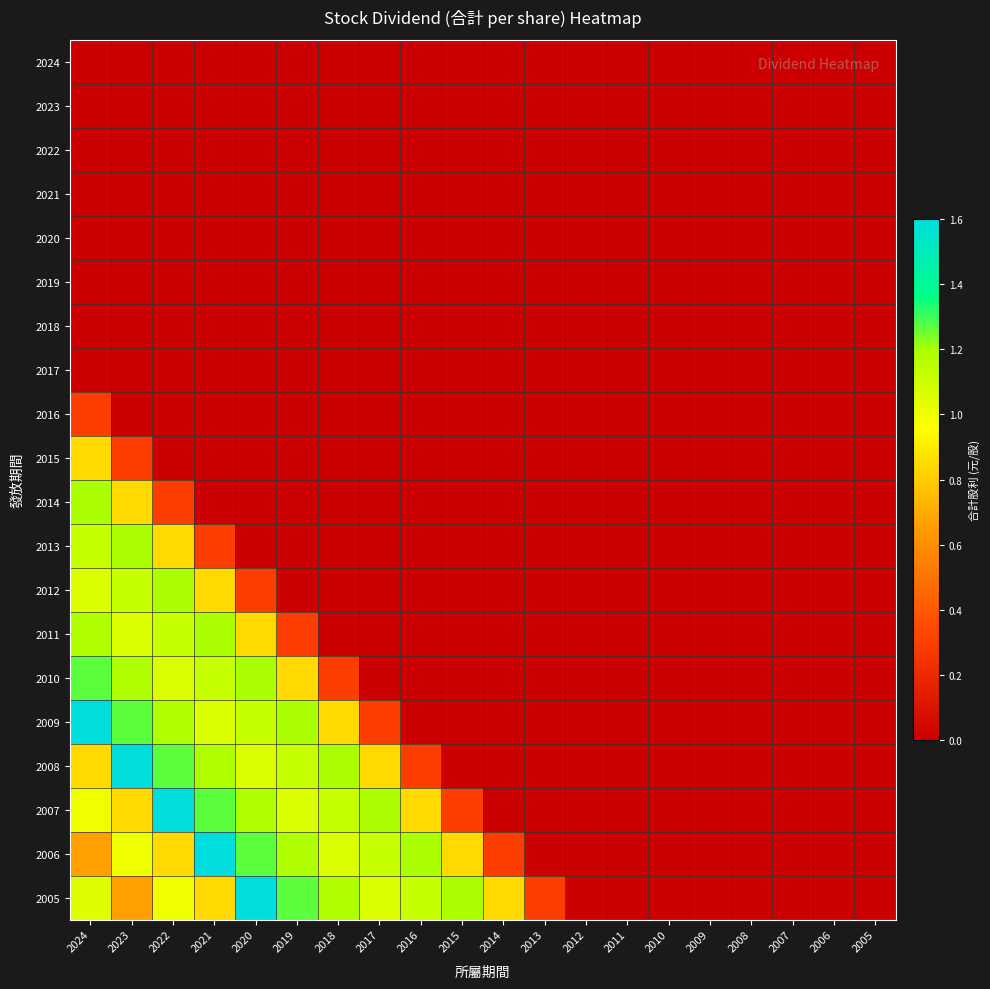

Reading left to right, list all the values displayed in this chart.

2024: 2024=0.0	2023=0.0	2022=0.0	2021=0.0	2020=0.0	2019=0.0	2018=0.0	2017=0.0	2016=0.0	2015=0.0	2014=0.0	2013=0.0	2012=0.0	2011=0.0	2010=0.0	2009=0.0	2008=0.0	2007=0.0	2006=0.0	2005=0.0
2023: 2024=0.0	2023=0.0	2022=0.0	2021=0.0	2020=0.0	2019=0.0	2018=0.0	2017=0.0	2016=0.0	2015=0.0	2014=0.0	2013=0.0	2012=0.0	2011=0.0	2010=0.0	2009=0.0	2008=0.0	2007=0.0	2006=0.0	2005=0.0
2022: 2024=0.0	2023=0.0	2022=0.0	2021=0.0	2020=0.0	2019=0.0	2018=0.0	2017=0.0	2016=0.0	2015=0.0	2014=0.0	2013=0.0	2012=0.0	2011=0.0	2010=0.0	2009=0.0	2008=0.0	2007=0.0	2006=0.0	2005=0.0
2021: 2024=0.0	2023=0.0	2022=0.0	2021=0.0	2020=0.0	2019=0.0	2018=0.0	2017=0.0	2016=0.0	2015=0.0	2014=0.0	2013=0.0	2012=0.0	2011=0.0	2010=0.0	2009=0.0	2008=0.0	2007=0.0	2006=0.0	2005=0.0
2020: 2024=0.0	2023=0.0	2022=0.0	2021=0.0	2020=0.0	2019=0.0	2018=0.0	2017=0.0	2016=0.0	2015=0.0	2014=0.0	2013=0.0	2012=0.0	2011=0.0	2010=0.0	2009=0.0	2008=0.0	2007=0.0	2006=0.0	2005=0.0
2019: 2024=0.0	2023=0.0	2022=0.0	2021=0.0	2020=0.0	2019=0.0	2018=0.0	2017=0.0	2016=0.0	2015=0.0	2014=0.0	2013=0.0	2012=0.0	2011=0.0	2010=0.0	2009=0.0	2008=0.0	2007=0.0	2006=0.0	2005=0.0
2018: 2024=0.0	2023=0.0	2022=0.0	2021=0.0	2020=0.0	2019=0.0	2018=0.0	2017=0.0	2016=0.0	2015=0.0	2014=0.0	2013=0.0	2012=0.0	2011=0.0	2010=0.0	2009=0.0	2008=0.0	2007=0.0	2006=0.0	2005=0.0
2017: 2024=0.0	2023=0.0	2022=0.0	2021=0.0	2020=0.0	2019=0.0	2018=0.0	2017=0.0	2016=0.0	2015=0.0	2014=0.0	2013=0.0	2012=0.0	2011=0.0	2010=0.0	2009=0.0	2008=0.0	2007=0.0	2006=0.0	2005=0.0
2016: 2024=0.3	2023=0.0	2022=0.0	2021=0.0	2020=0.0	2019=0.0	2018=0.0	2017=0.0	2016=0.0	2015=0.0	2014=0.0	2013=0.0	2012=0.0	2011=0.0	2010=0.0	2009=0.0	2008=0.0	2007=0.0	2006=0.0	2005=0.0
2015: 2024=0.8	2023=0.3	2022=0.0	2021=0.0	2020=0.0	2019=0.0	2018=0.0	2017=0.0	2016=0.0	2015=0.0	2014=0.0	2013=0.0	2012=0.0	2011=0.0	2010=0.0	2009=0.0	2008=0.0	2007=0.0	2006=0.0	2005=0.0
2014: 2024=1.2	2023=0.8	2022=0.3	2021=0.0	2020=0.0	2019=0.0	2018=0.0	2017=0.0	2016=0.0	2015=0.0	2014=0.0	2013=0.0	2012=0.0	2011=0.0	2010=0.0	2009=0.0	2008=0.0	2007=0.0	2006=0.0	2005=0.0
2013: 2024=1.1	2023=1.2	2022=0.8	2021=0.3	2020=0.0	2019=0.0	2018=0.0	2017=0.0	2016=0.0	2015=0.0	2014=0.0	2013=0.0	2012=0.0	2011=0.0	2010=0.0	2009=0.0	2008=0.0	2007=0.0	2006=0.0	2005=0.0
2012: 2024=1.1	2023=1.1	2022=1.2	2021=0.8	2020=0.3	2019=0.0	2018=0.0	2017=0.0	2016=0.0	2015=0.0	2014=0.0	2013=0.0	2012=0.0	2011=0.0	2010=0.0	2009=0.0	2008=0.0	2007=0.0	2006=0.0	2005=0.0
2011: 2024=1.2	2023=1.1	2022=1.1	2021=1.2	2020=0.8	2019=0.3	2018=0.0	2017=0.0	2016=0.0	2015=0.0	2014=0.0	2013=0.0	2012=0.0	2011=0.0	2010=0.0	2009=0.0	2008=0.0	2007=0.0	2006=0.0	2005=0.0
2010: 2024=1.3	2023=1.2	2022=1.1	2021=1.1	2020=1.2	2019=0.8	2018=0.3	2017=0.0	2016=0.0	2015=0.0	2014=0.0	2013=0.0	2012=0.0	2011=0.0	2010=0.0	2009=0.0	2008=0.0	2007=0.0	2006=0.0	2005=0.0
2009: 2024=1.6	2023=1.3	2022=1.2	2021=1.1	2020=1.1	2019=1.2	2018=0.8	2017=0.3	2016=0.0	2015=0.0	2014=0.0	2013=0.0	2012=0.0	2011=0.0	2010=0.0	2009=0.0	2008=0.0	2007=0.0	2006=0.0	2005=0.0
2008: 2024=0.8	2023=1.6	2022=1.3	2021=1.2	2020=1.1	2019=1.1	2018=1.2	2017=0.8	2016=0.3	2015=0.0	2014=0.0	2013=0.0	2012=0.0	2011=0.0	2010=0.0	2009=0.0	2008=0.0	2007=0.0	2006=0.0	2005=0.0
2007: 2024=1.0	2023=0.8	2022=1.6	2021=1.3	2020=1.2	2019=1.1	2018=1.1	2017=1.2	2016=0.8	2015=0.3	2014=0.0	2013=0.0	2012=0.0	2011=0.0	2010=0.0	2009=0.0	2008=0.0	2007=0.0	2006=0.0	2005=0.0
2006: 2024=0.7	2023=1.0	2022=0.8	2021=1.6	2020=1.3	2019=1.2	2018=1.1	2017=1.1	2016=1.2	2015=0.8	2014=0.3	2013=0.0	2012=0.0	2011=0.0	2010=0.0	2009=0.0	2008=0.0	2007=0.0	2006=0.0	2005=0.0
2005: 2024=1.0	2023=0.7	2022=1.0	2021=0.8	2020=1.6	2019=1.3	2018=1.2	2017=1.1	2016=1.1	2015=1.2	2014=0.8	2013=0.3	2012=0.0	2011=0.0	2010=0.0	2009=0.0	2008=0.0	2007=0.0	2006=0.0	2005=0.0